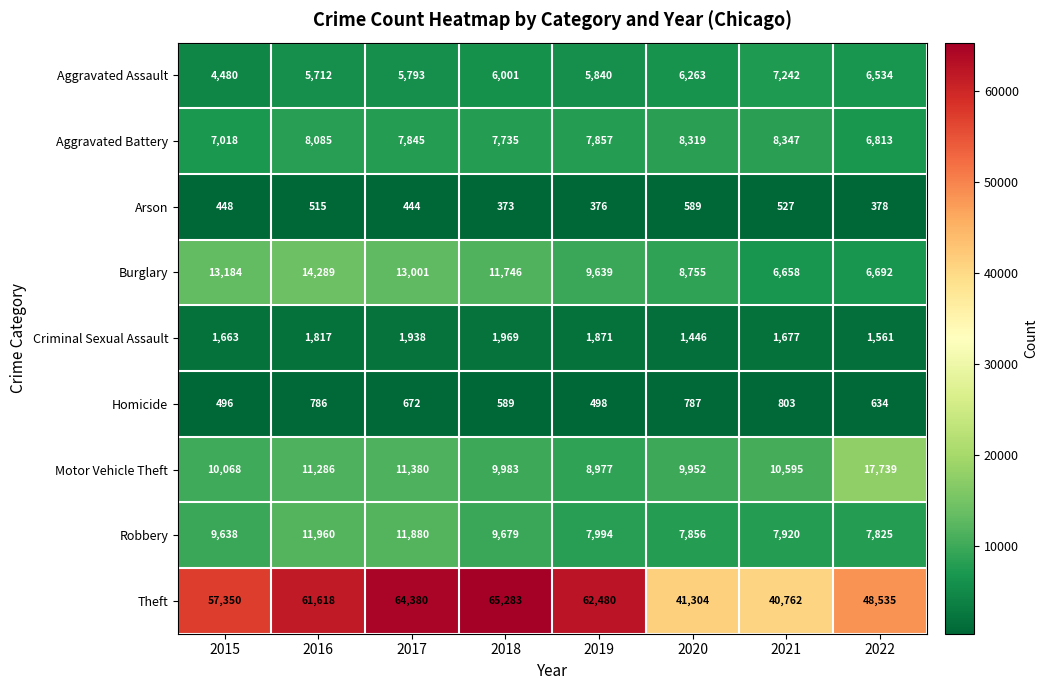

Which category has the lowest value in the Arson series?

2018